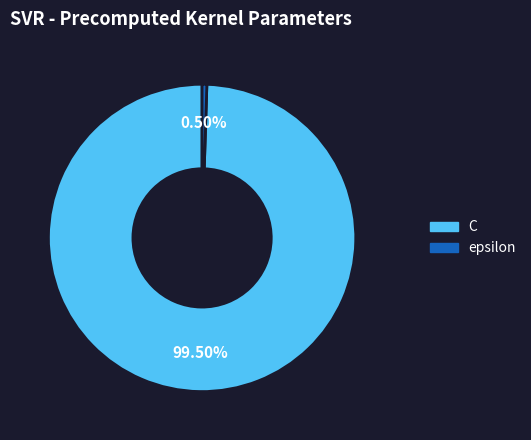

To the nearest percent, what is the difference between the largest and smallest slice percentages?

99%